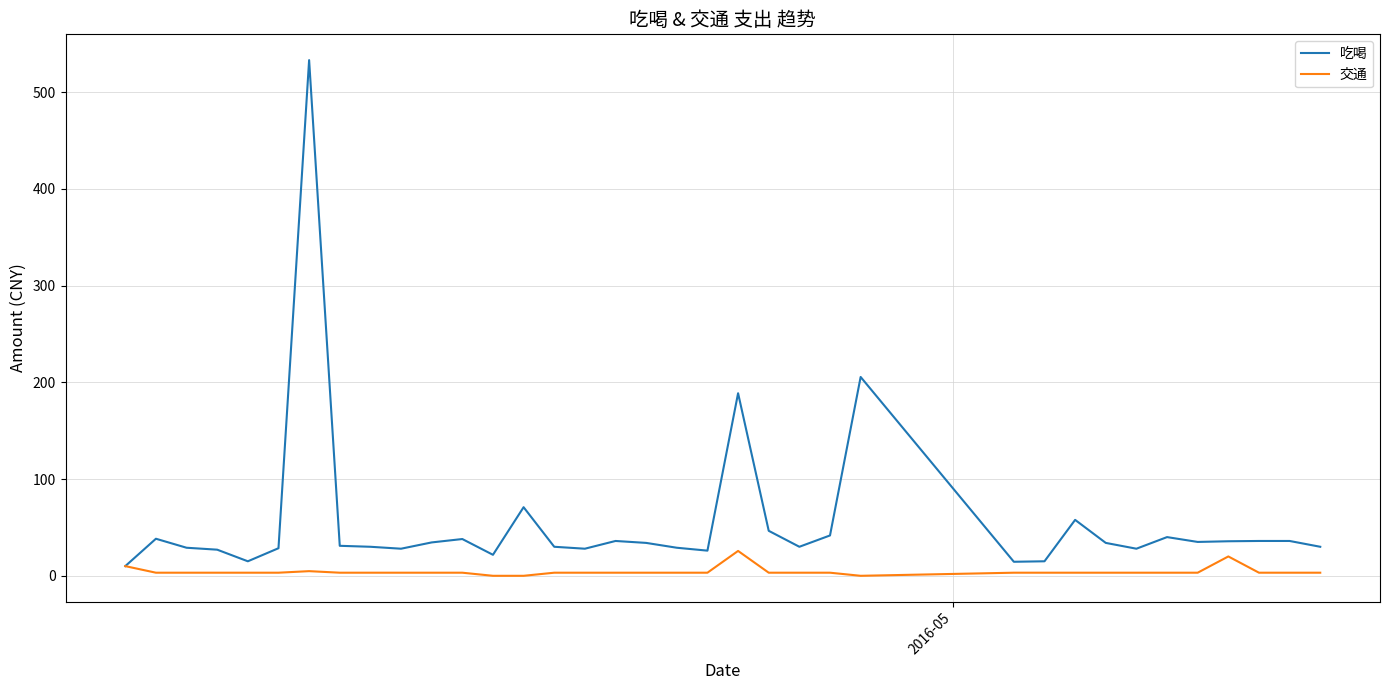

Which series has the largest range (max minus min)?

吃喝